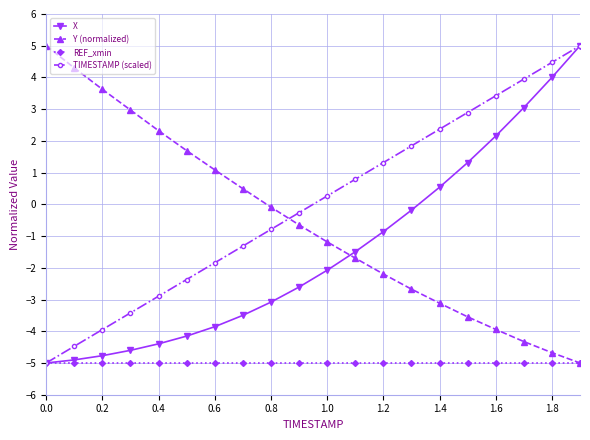

What is the value of the X point at the 1st from the left?

-5.0